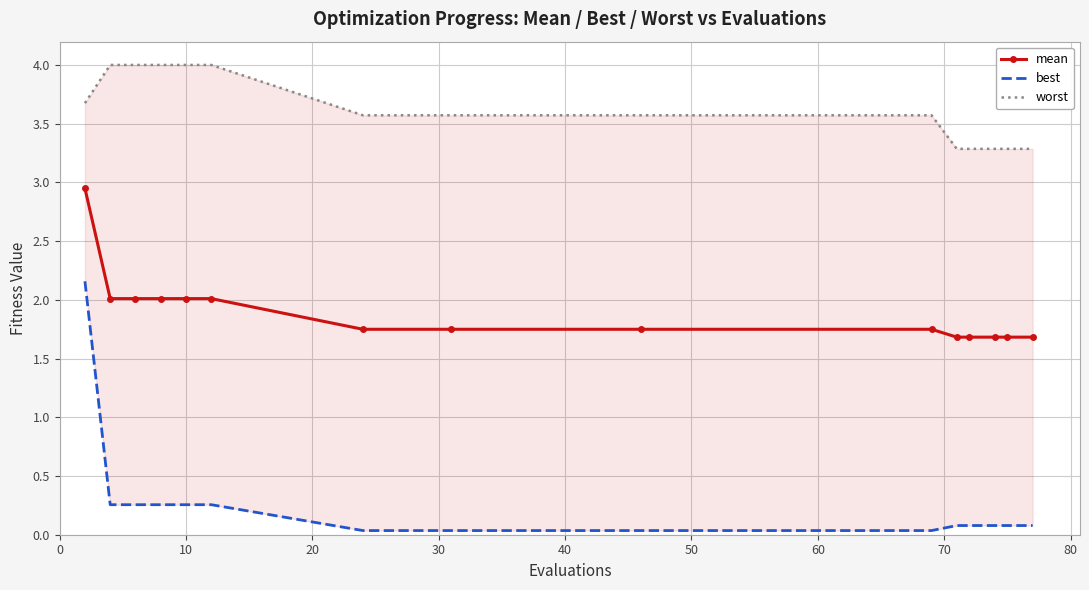

True or false: mean and worst cross at least once.

False